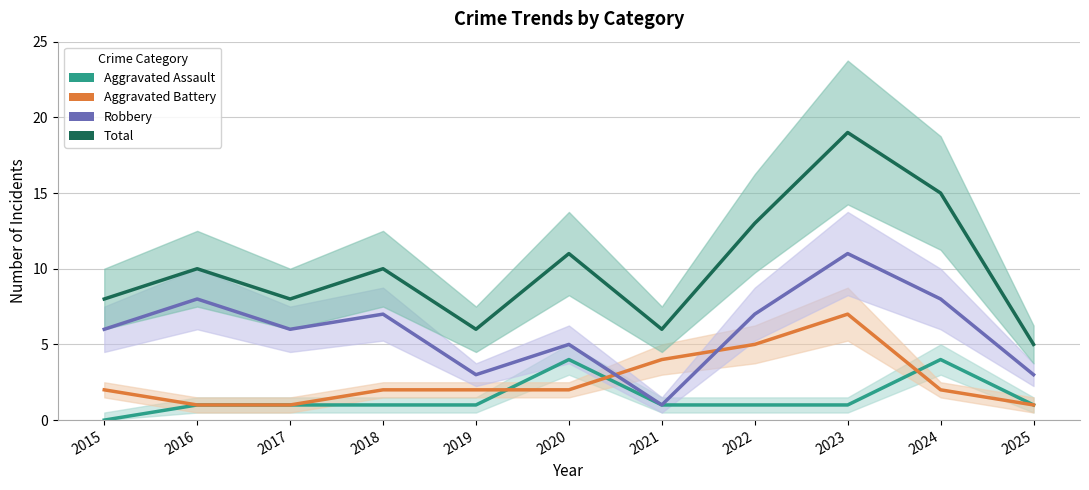

True or false: Total and Aggravated Battery intersect in this chart.

False